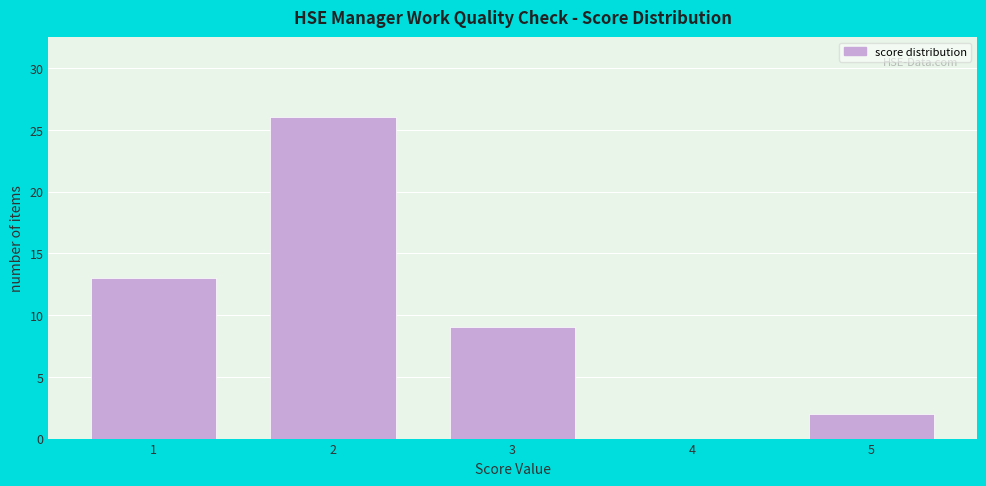

How tall is the bar that spans 4.5 to 5.5 on the x-axis? The values are not printed on the chart, so give them approximately, as read against the axis.

2